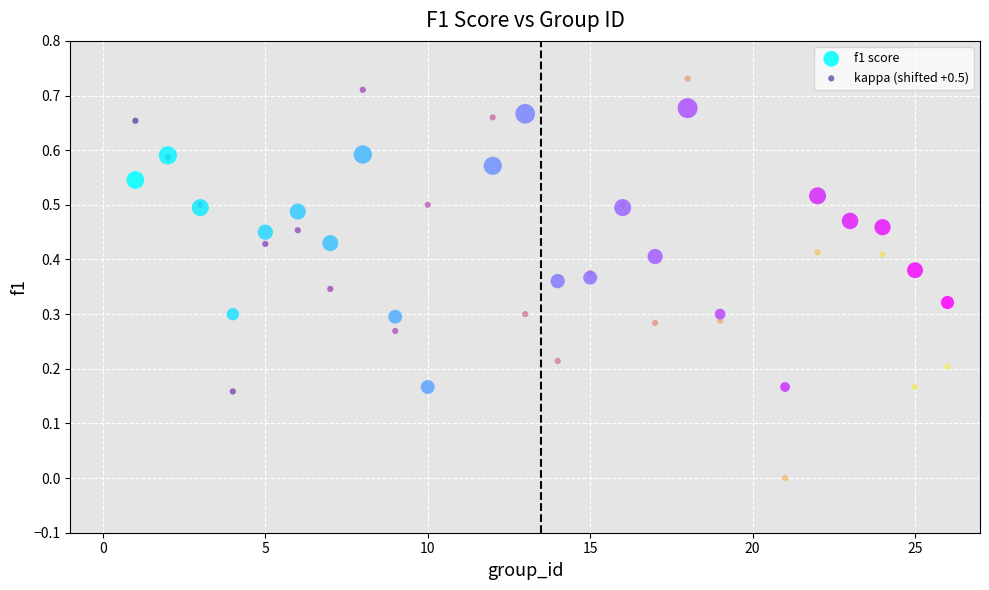

Which series has the largest Y range (max minus min)?

kappa (shifted +0.5)